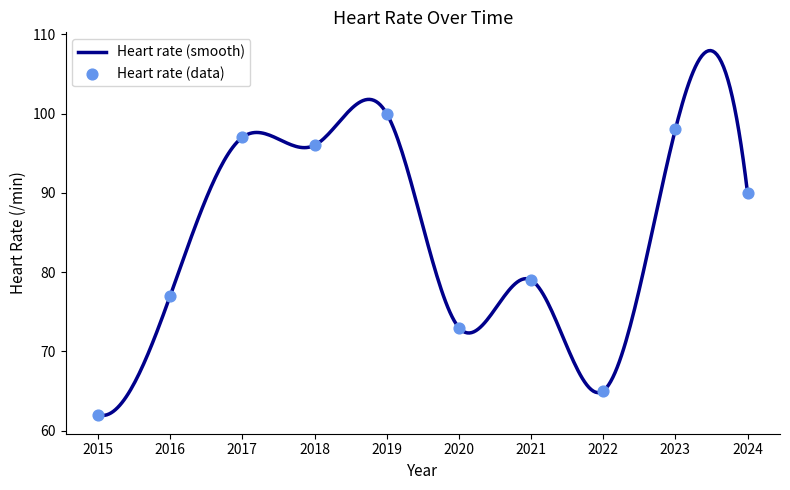

Between 2022 and 2016, which is larger?

2016